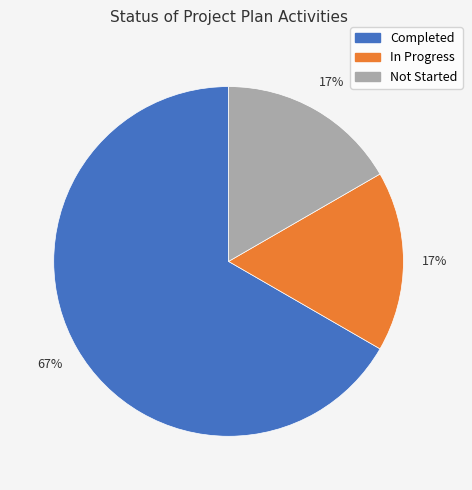

Is there any slice that represents more than half of the pie?

Yes